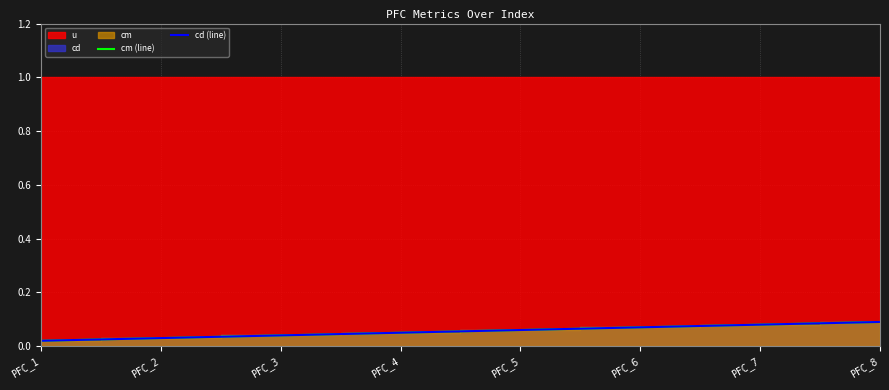

True or false: cm (line) and cd (line) cross at least once.

False